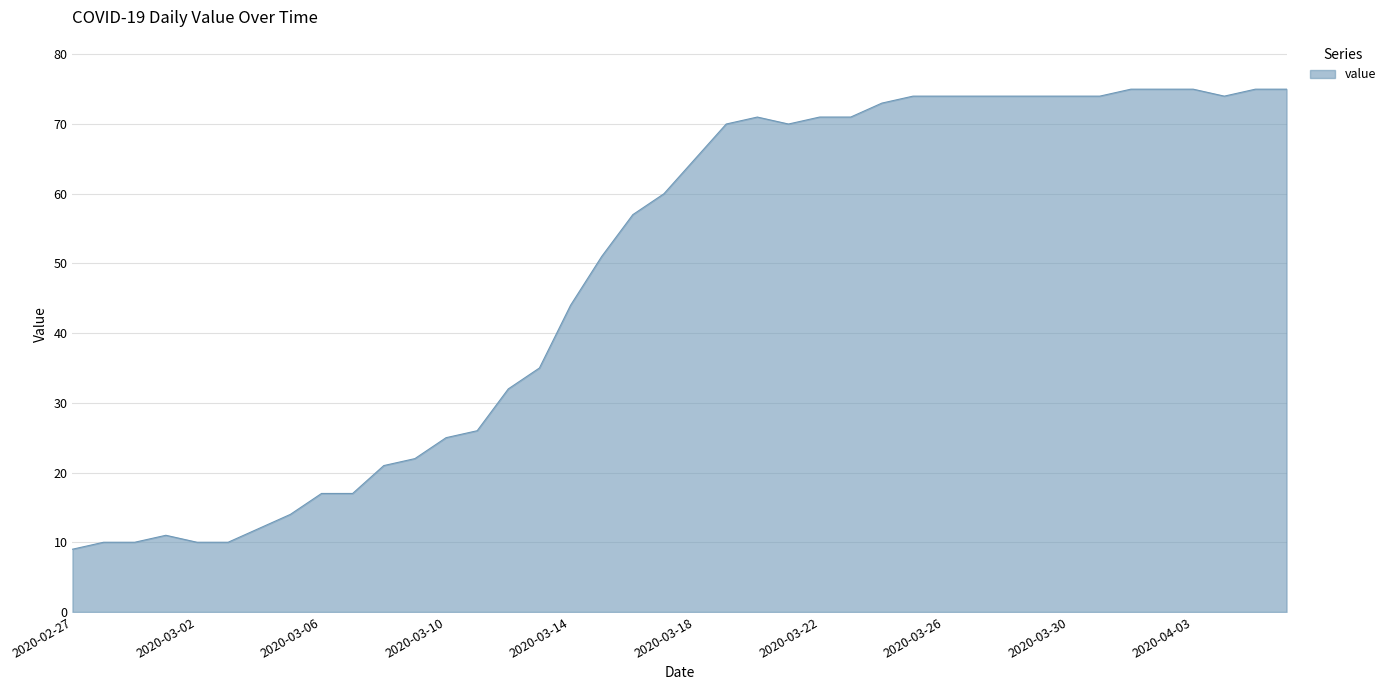

What is the smallest value displayed?

9